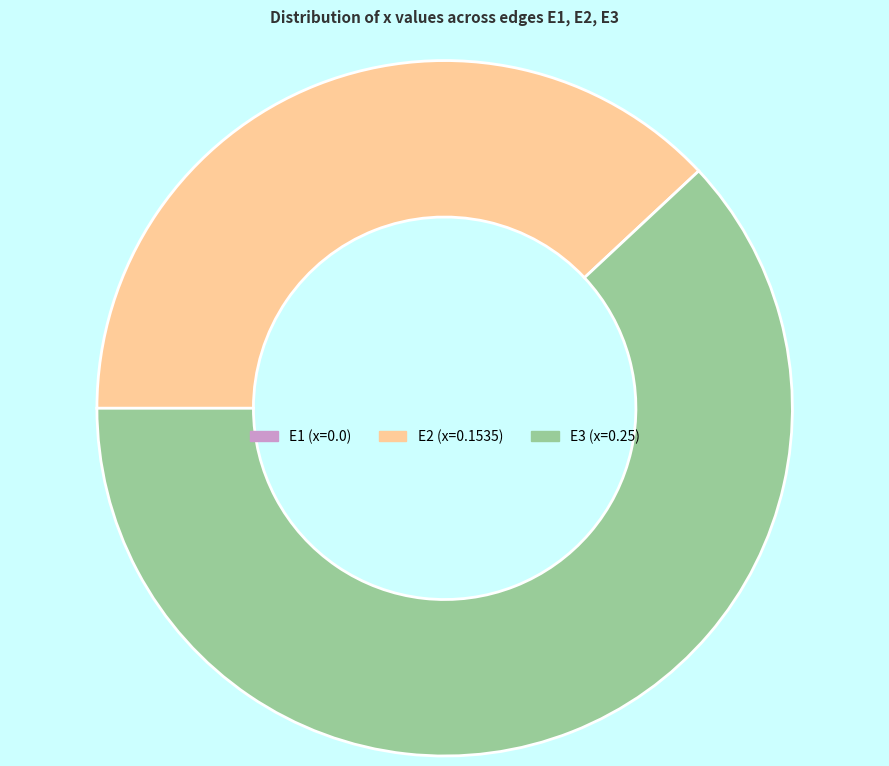

The E2 slice represents 38% of the pie. True or false?

True